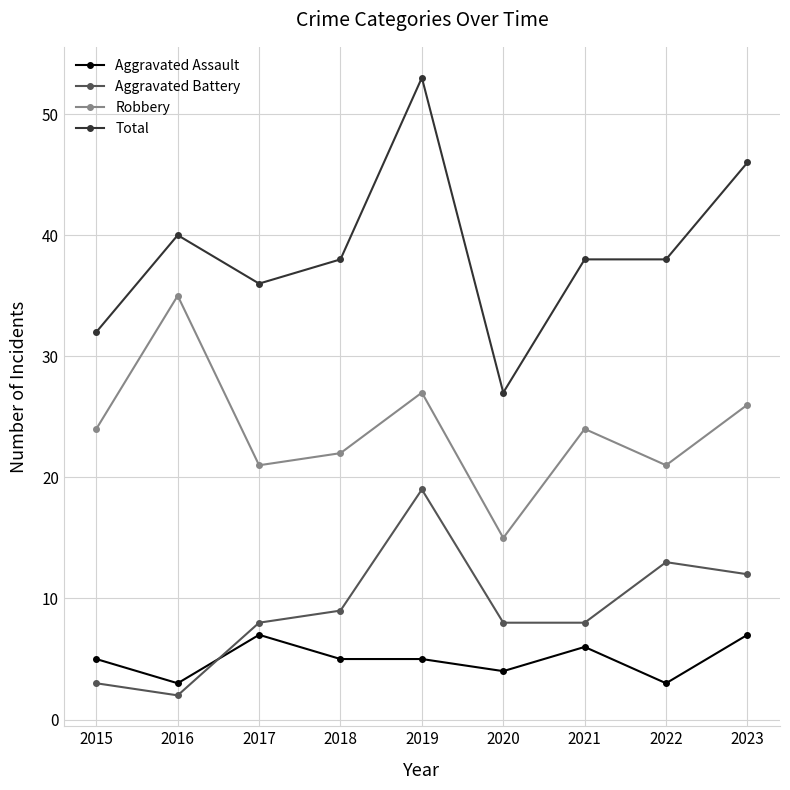

True or false: Total and Aggravated Assault intersect in this chart.

False